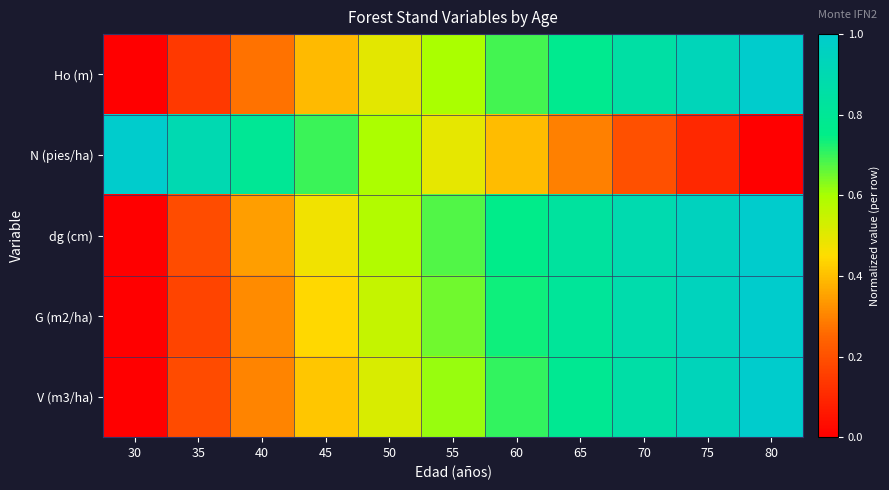

Rank the series by their maximum value, from lowest to highest.

Ho (m), N (pies/ha), dg (cm), G (m2/ha), V (m3/ha)